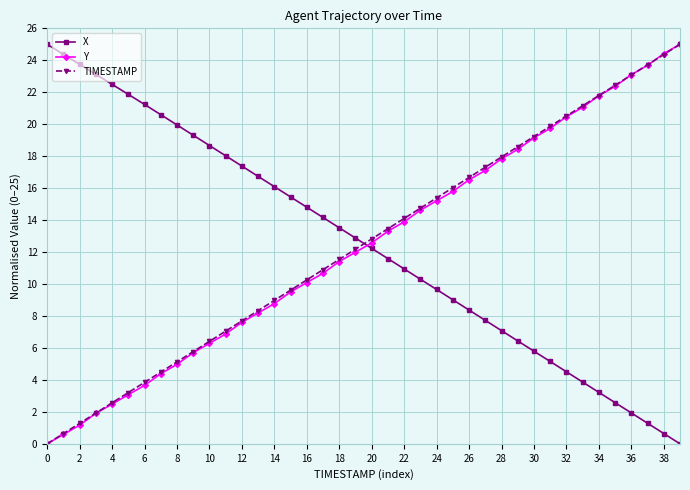

What is the maximum value for TIMESTAMP?

25.0